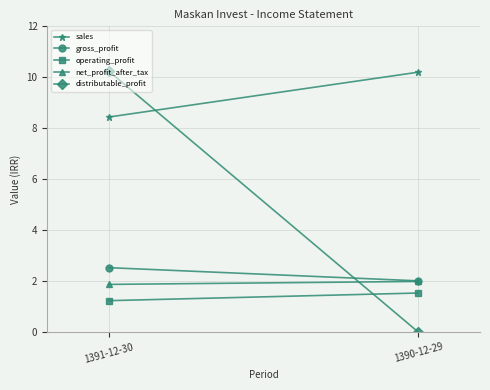

At which category does the chart reach its minimum across all series?

1390-12-29